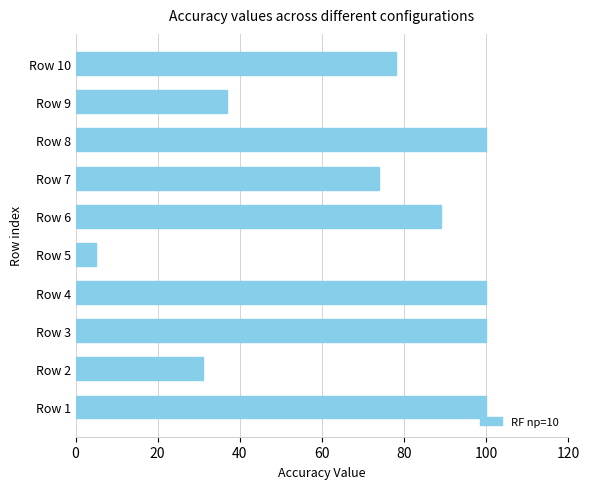

Reading top to bottom, transcribe all the data shown in this chart.

Row 10=78	Row 9=37	Row 8=100	Row 7=74	Row 6=89	Row 5=5	Row 4=100	Row 3=100	Row 2=31	Row 1=100